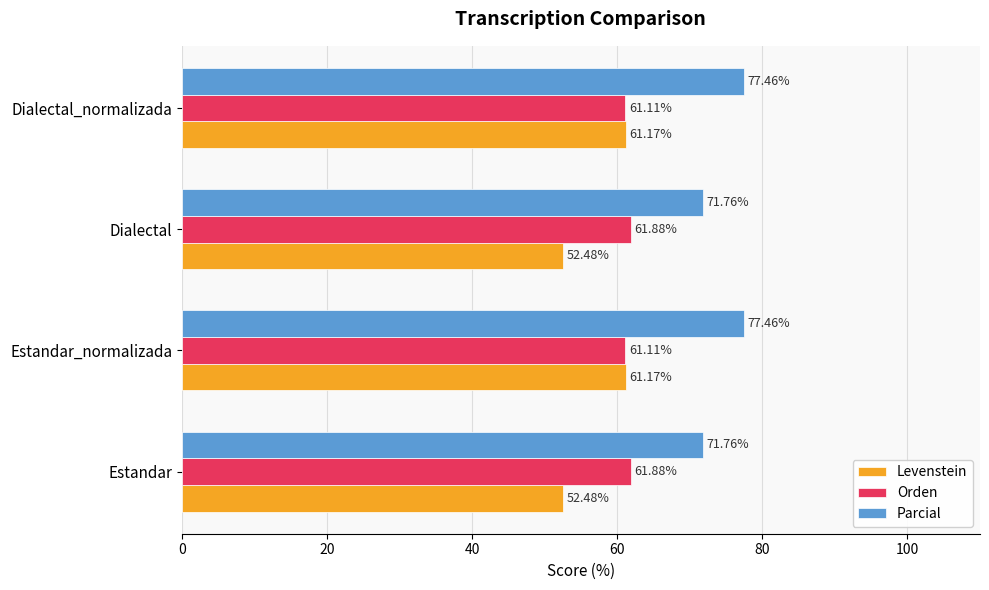

What is the difference between the highest and lowest values at Dialectal?

19.3